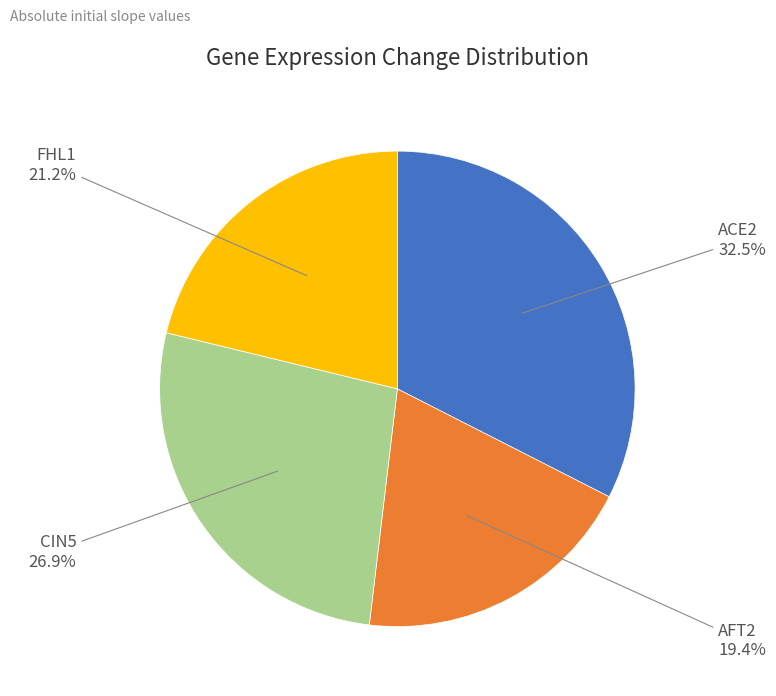

To the nearest percent, what is the difference between the largest and smallest slice percentages?

13%